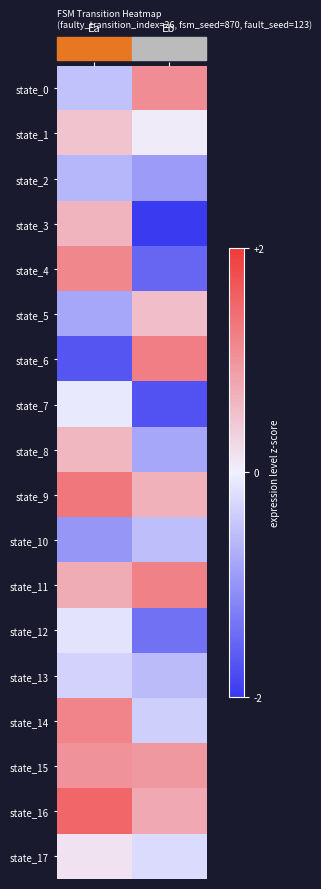

Which has a higher value, b or a?

b